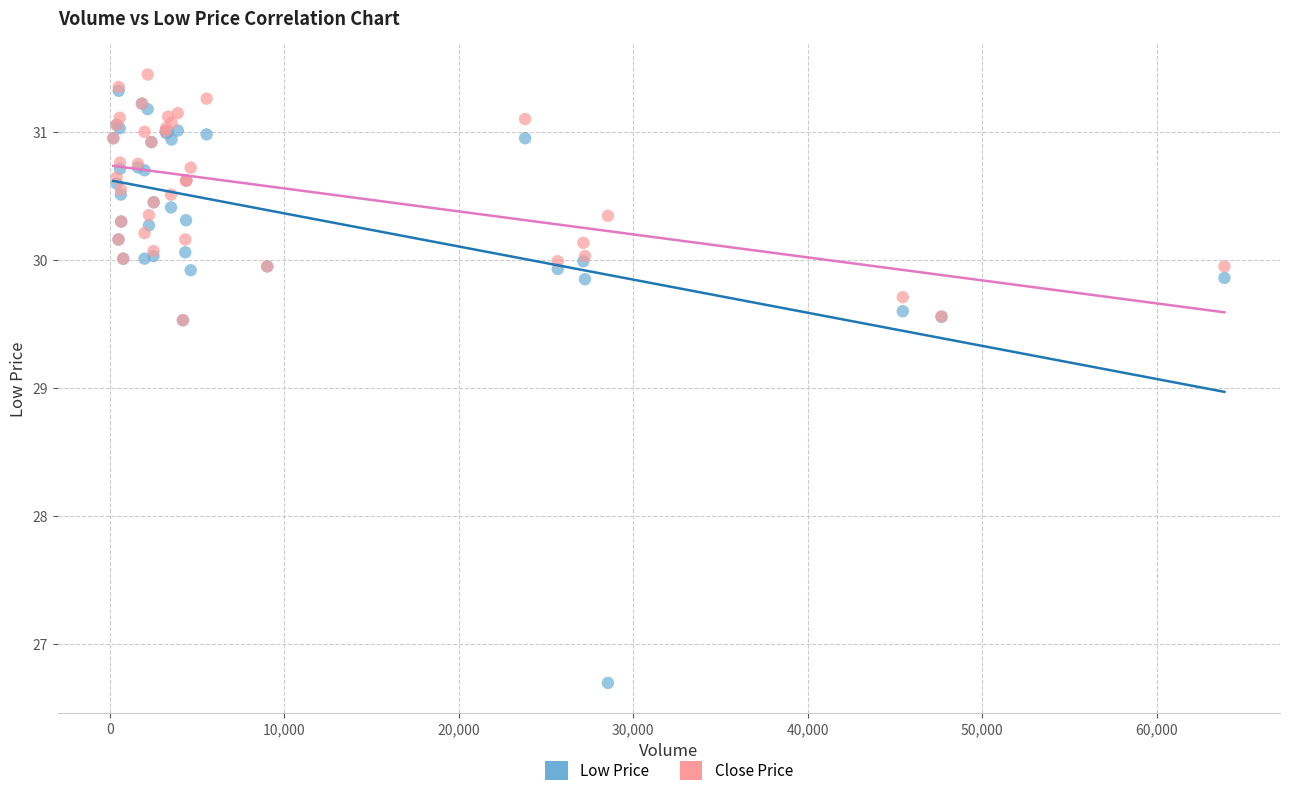

What are all the series names shown in the legend?

Low Price, Close Price